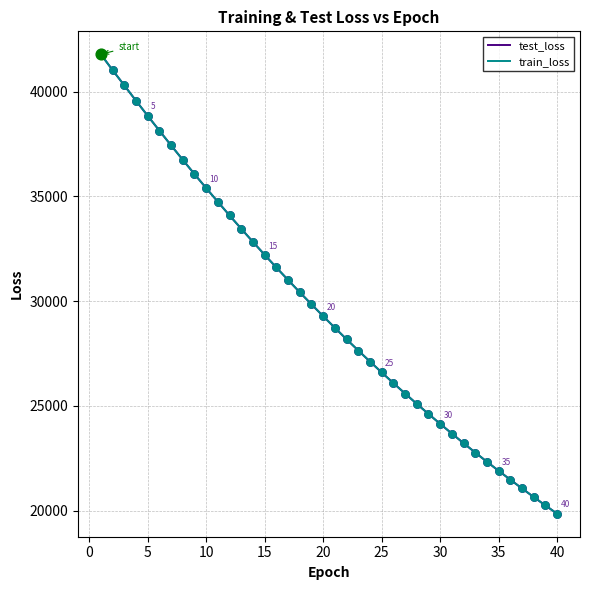

What are all the series names shown in the legend?

test_loss, train_loss